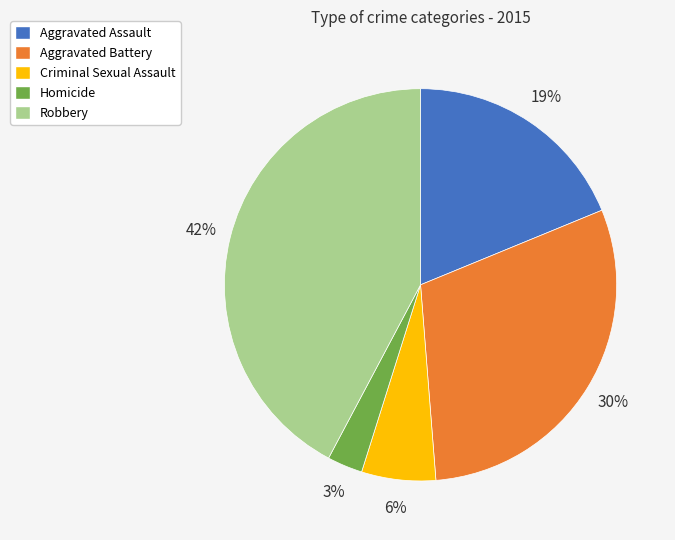

Does Homicide represent more than half of the total?

No